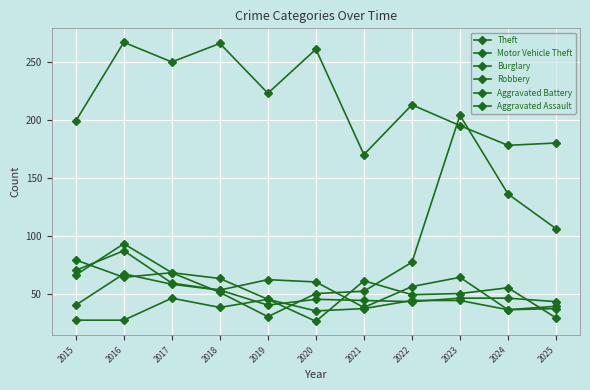

How many lines are shown in the chart?

6